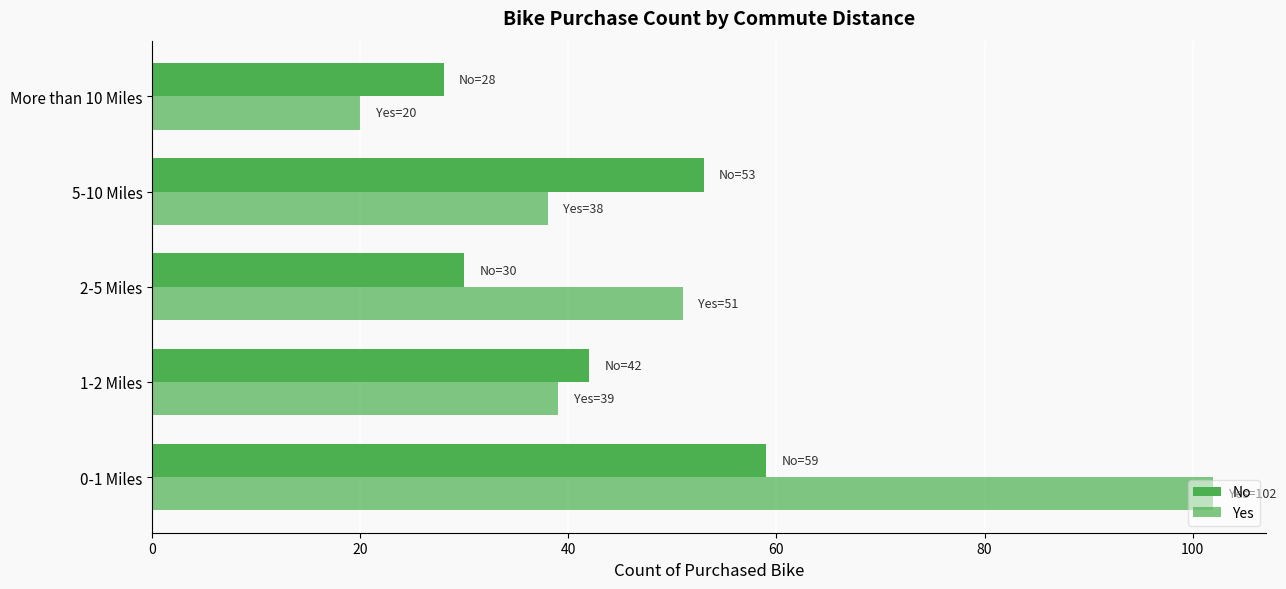

How many data points in No are less than 42?

2